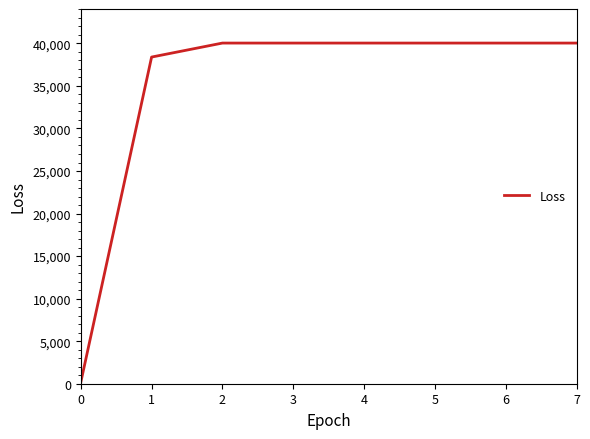

Does the chart have visible grid lines?

No